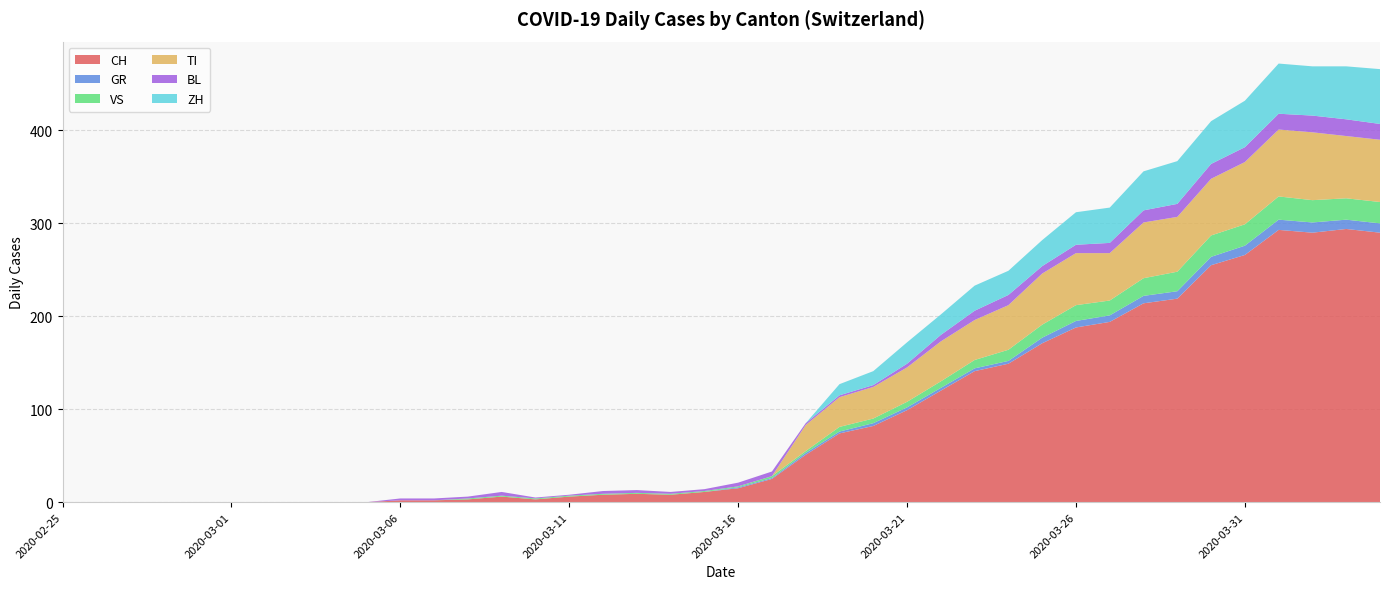

Reading left to right, what are all the values shown in this chart?

CH: 0	0	0	0	0	0	0	0	0	0	2	2	3	6	3	6	8	9	8	11	15	25	51	74	82	99	120	141	149	171	188	194	214	219	255	266	293	290	294	290
GR: 0	0	0	0	0	0	0	0	0	0	0	0	0	0	0	0	0	0	0	0	1	1	2	2	3	3	3	3	3	6	7	7	8	8	9	10	11	11	10	10
VS: 0	0	0	0	0	0	0	0	0	0	0	0	1	1	1	1	1	1	1	1	1	2	2	5	5	6	7	9	12	14	17	16	19	21	23	23	25	24	23	23
TI: 0	0	0	0	0	0	0	0	0	0	0	0	0	0	0	0	0	0	0	0	0	0	28	32	34	37	43	43	48	55	56	51	60	59	61	67	72	73	67	67
BL: 0	0	0	0	0	0	0	0	0	0	2	2	2	4	1	1	3	3	2	2	4	5	2	2	2	4	7	10	11	8	9	11	13	14	16	16	17	18	18	17
ZH: 0	0	0	0	0	0	0	0	0	0	0	0	0	0	0	0	0	0	0	0	0	0	0	12	15	23	22	27	26	28	35	38	42	46	46	50	54	53	57	59